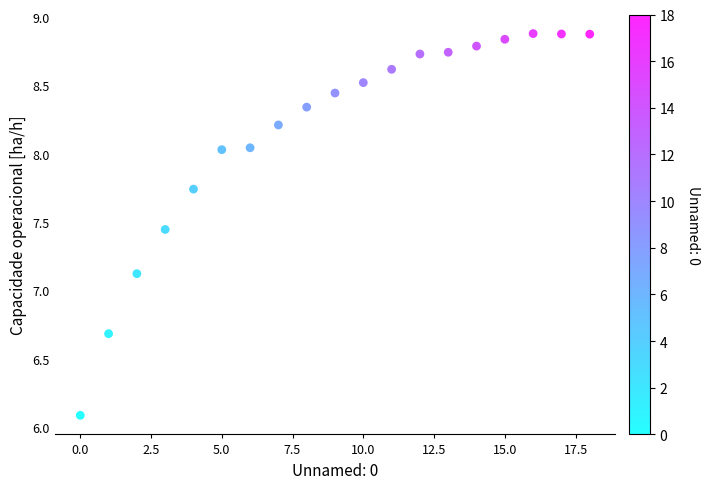

What is the range of Y values (max minus min)?

2.8